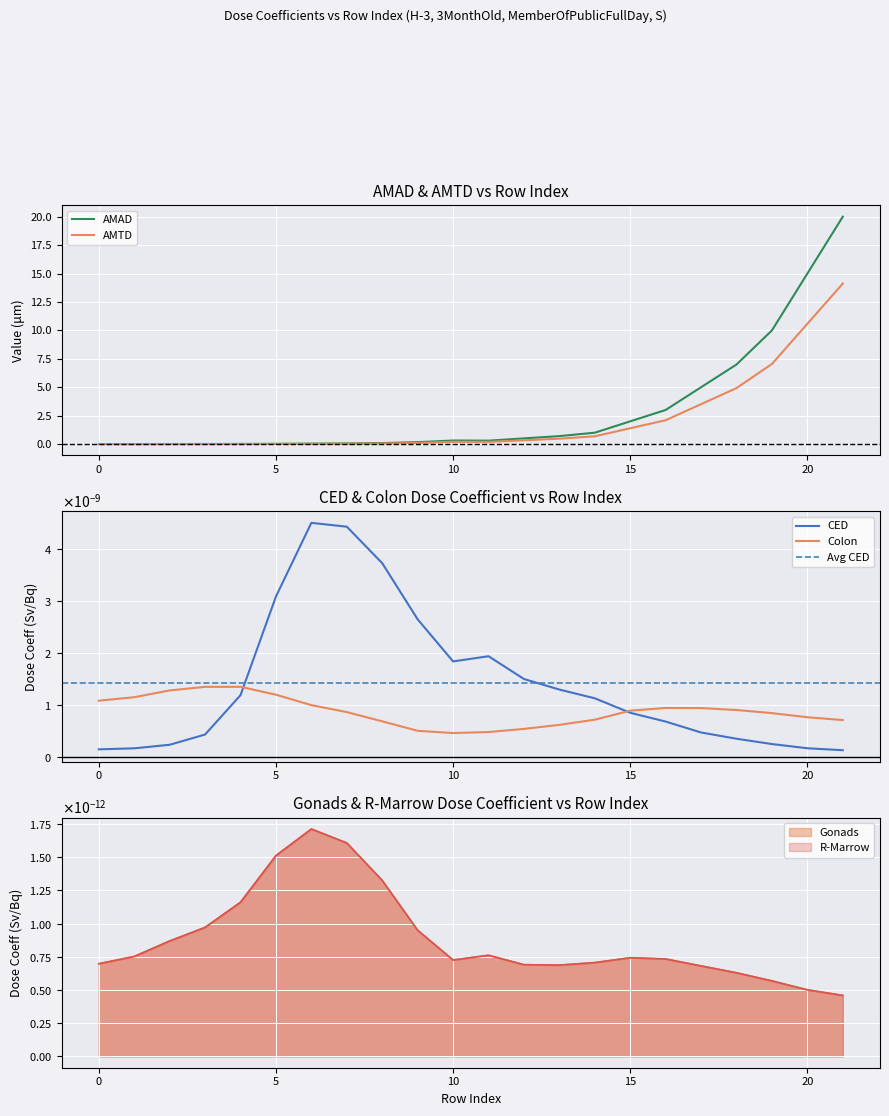

True or false: AMTD and Colon cross at least once.

False